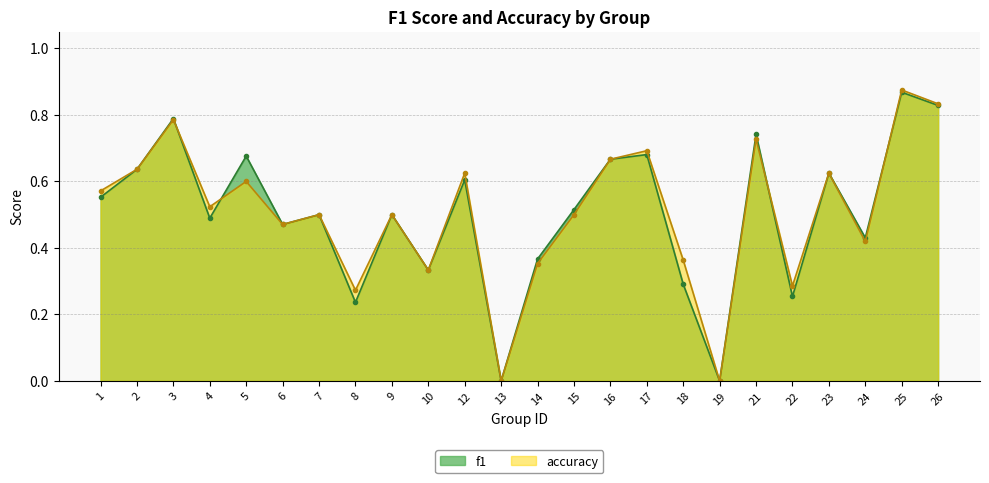

The f1 series shows 0.6 at 12. True or false?

True